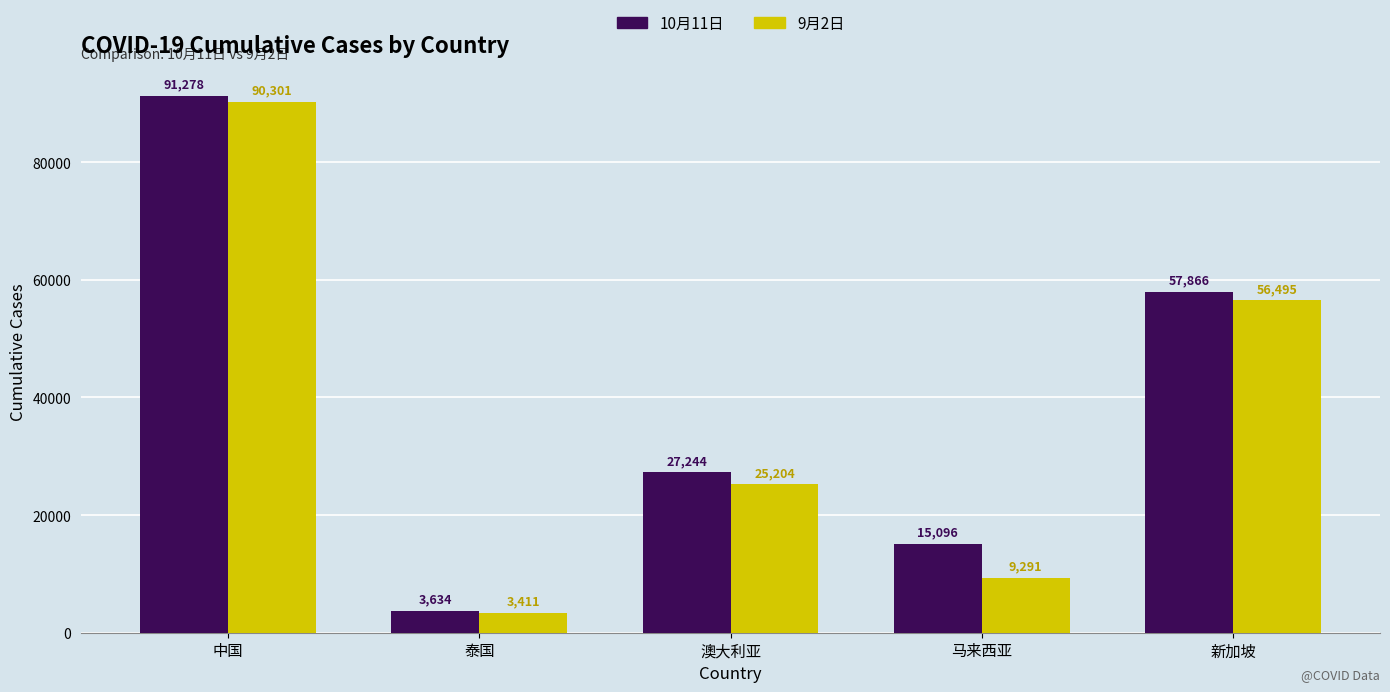

Reading left to right, list all the values displayed in this chart.

10月11日: 91278	3634	27244	15096	57866
9月2日: 90301	3411	25204	9291	56495